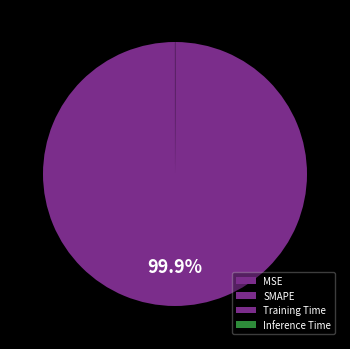

To the nearest percent, what is the combined percentage of Training Time and SMAPE?

100%